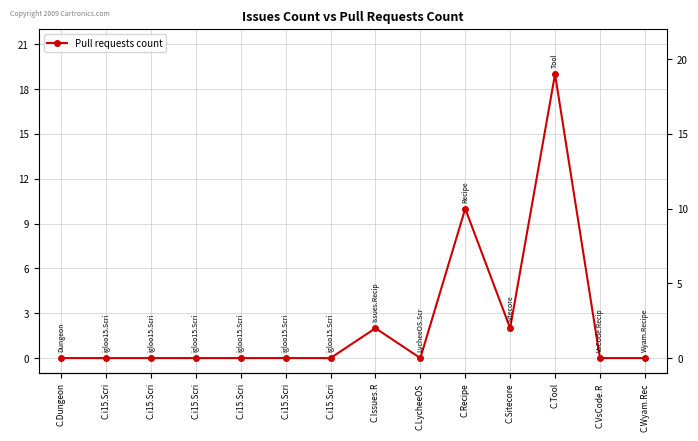

How many values are between 0 and 2?

12